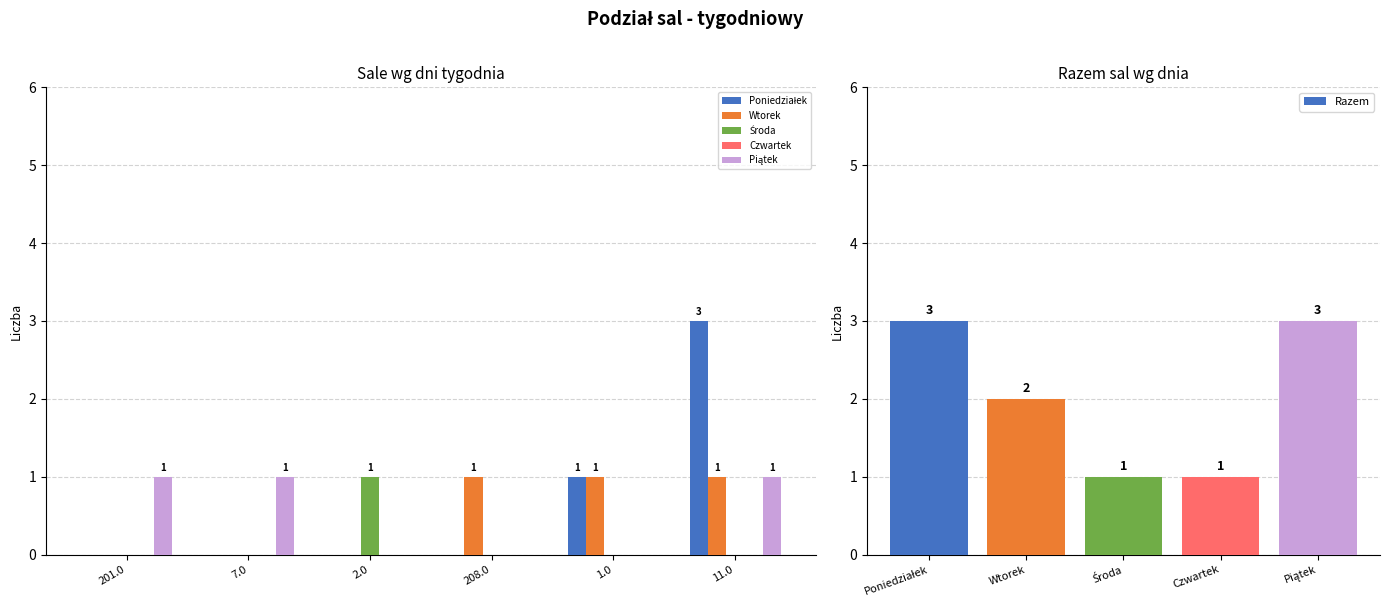

How many values in the Wtorek series are below 1?

3